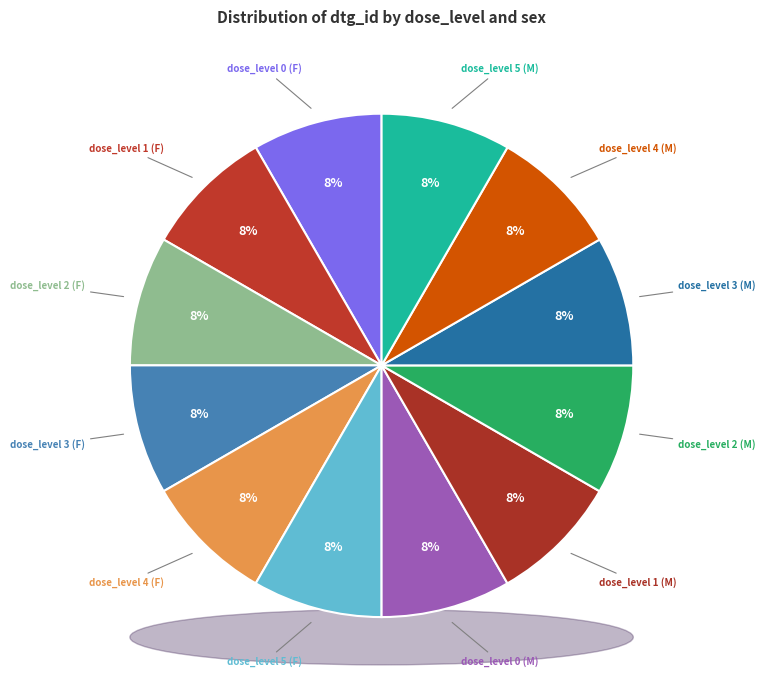

What is the largest slice in the pie chart?

dose_level 0 (F)